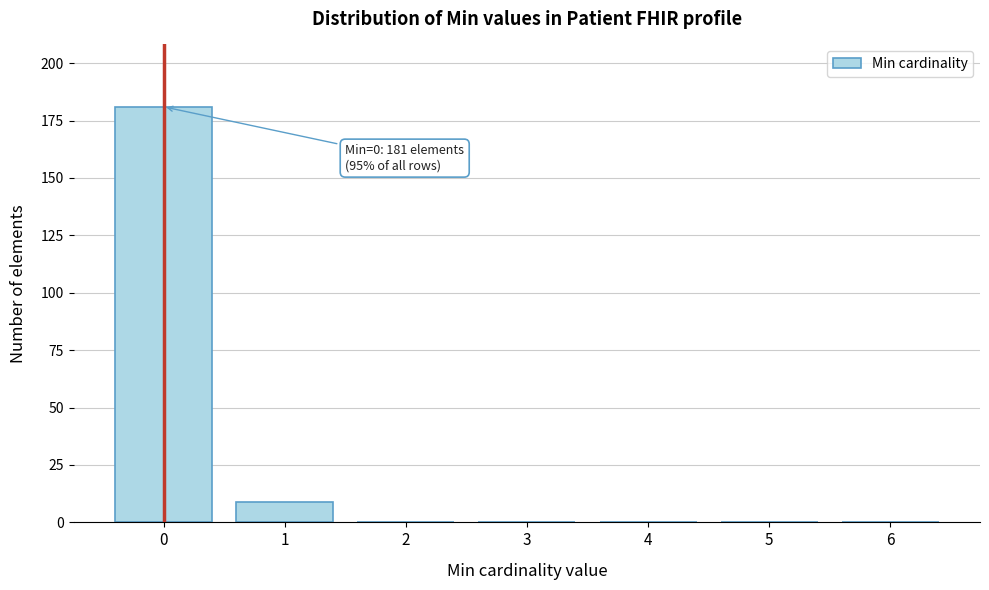

Reading left to right, what are all the values shown in this chart?

0=181	1=9	2=0	3=0	4=0	5=0	6=0